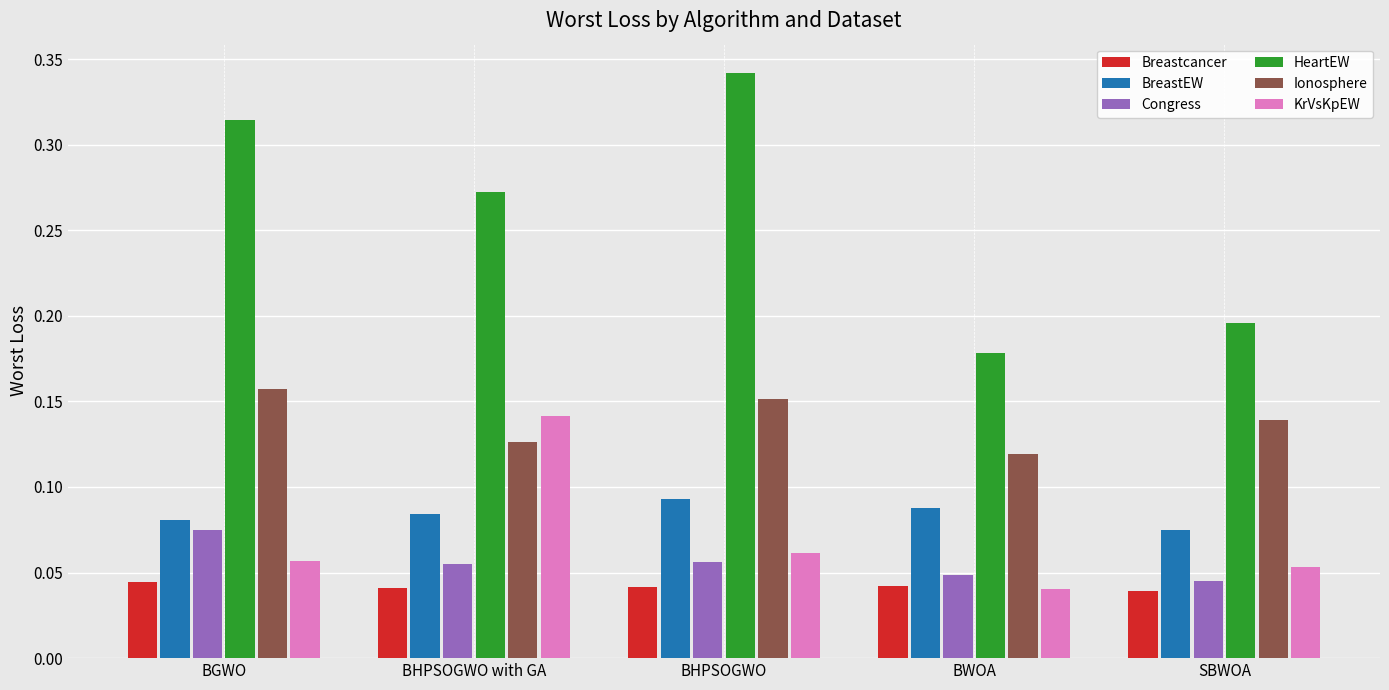

Is the value of BreastEW at BHPSOGWO greater than the value of Ionosphere at BHPSOGWO with GA?

No